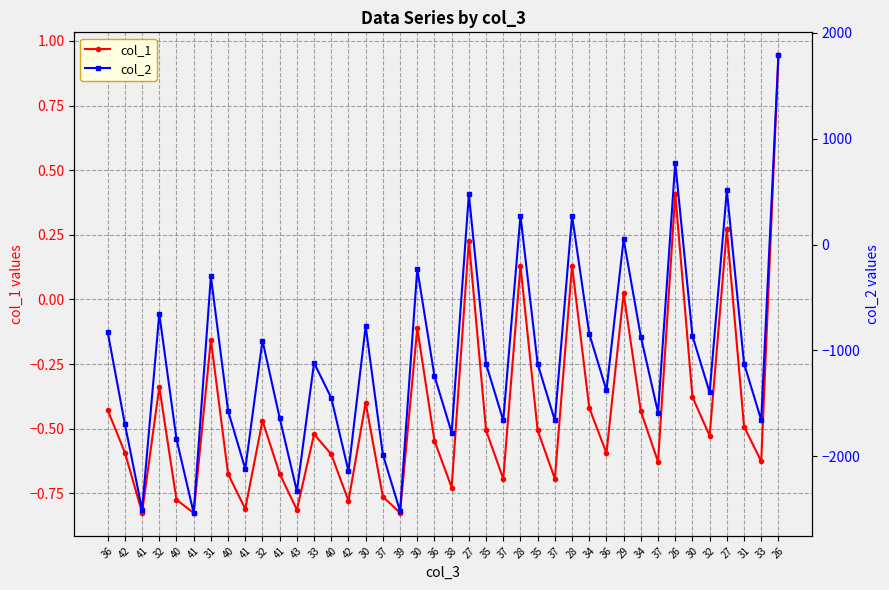

What is the sum of all col_1 values?

-17.0